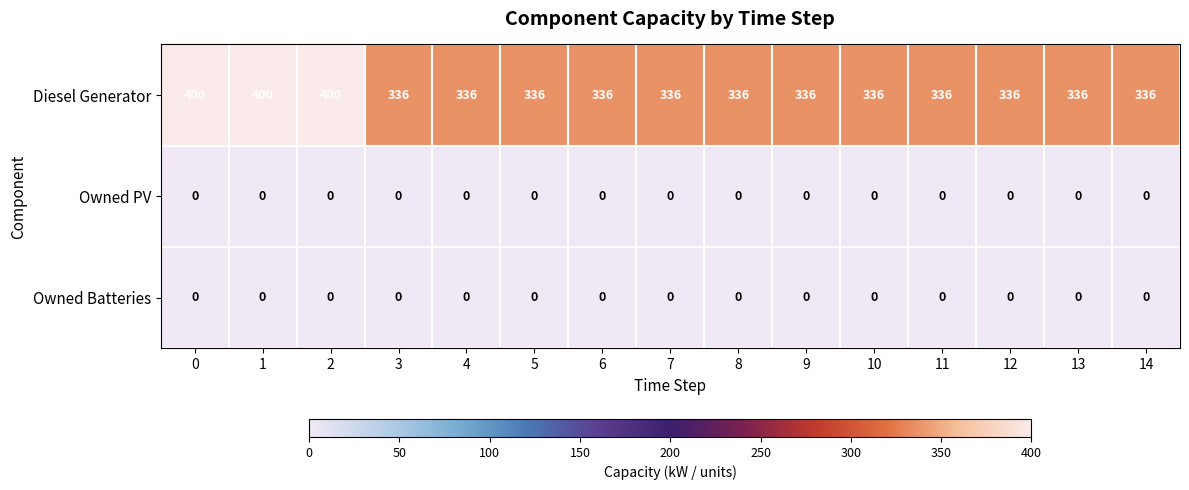

Which series has the largest total across all categories?

Diesel Generator